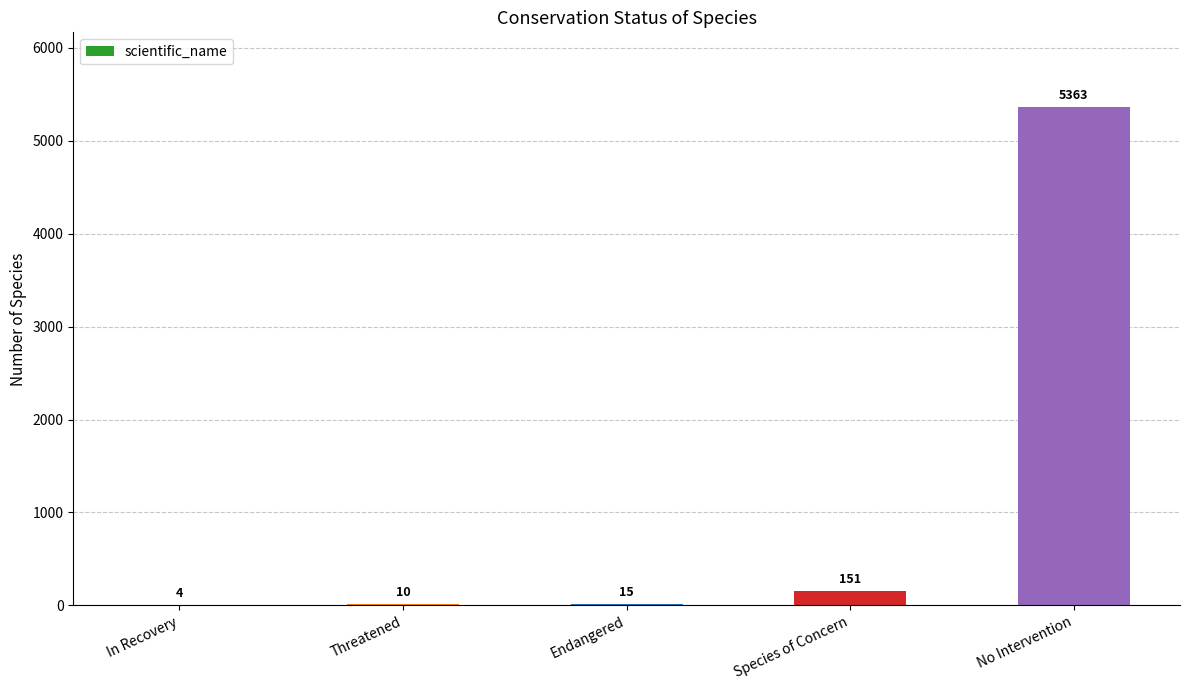

Which category has the highest value across all series?

No Intervention